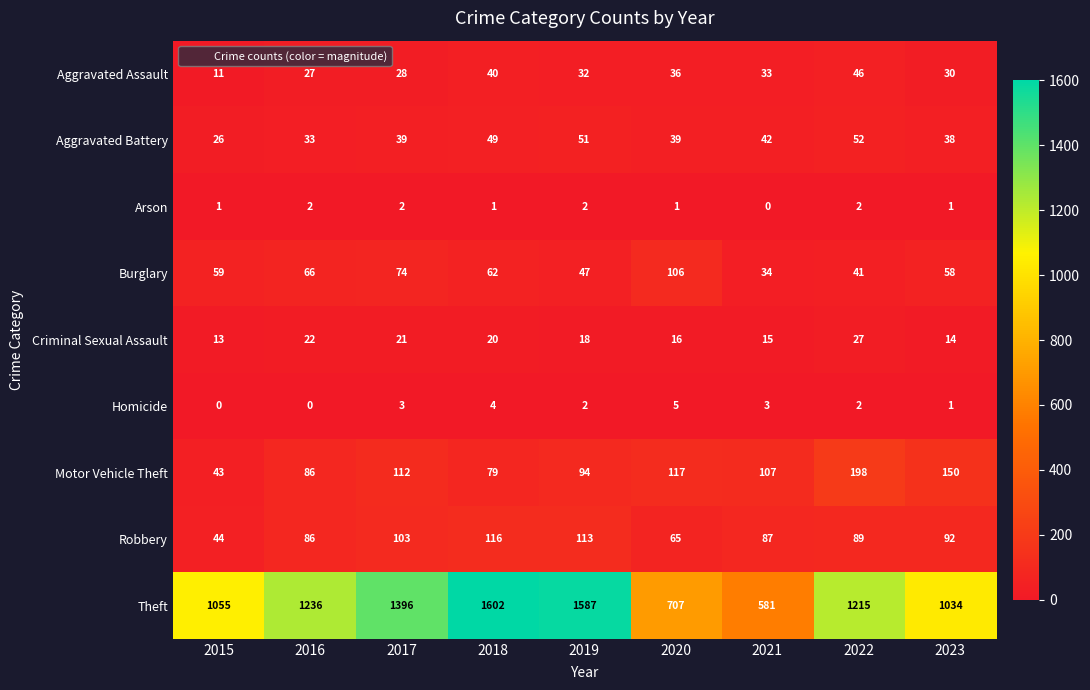

How many distinct data groups are displayed?

9